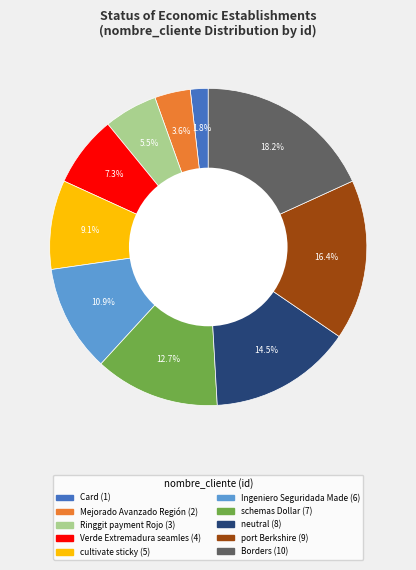

Count the number of slices in the pie.

10